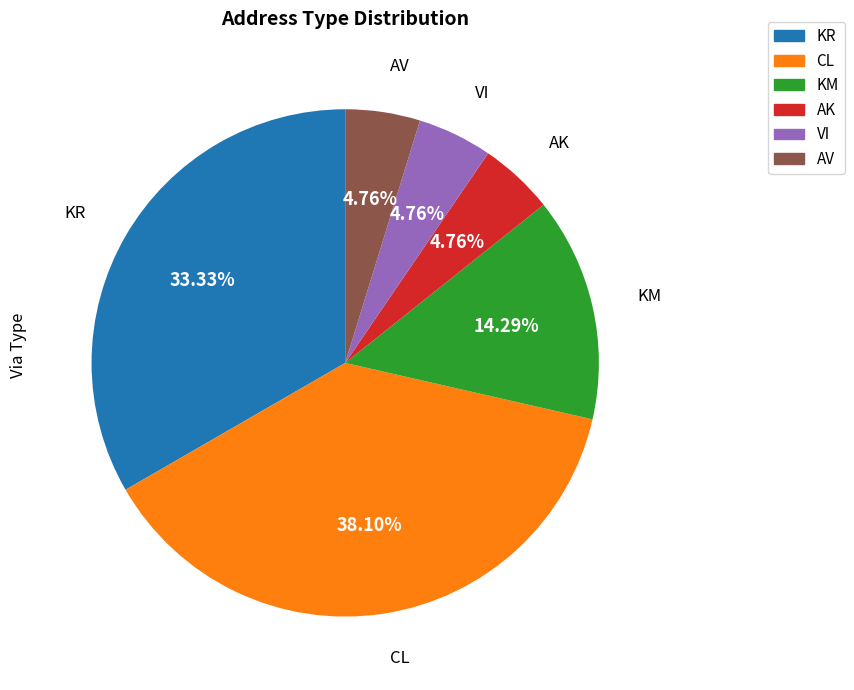

To the nearest percent, what portion does AV represent?

5%